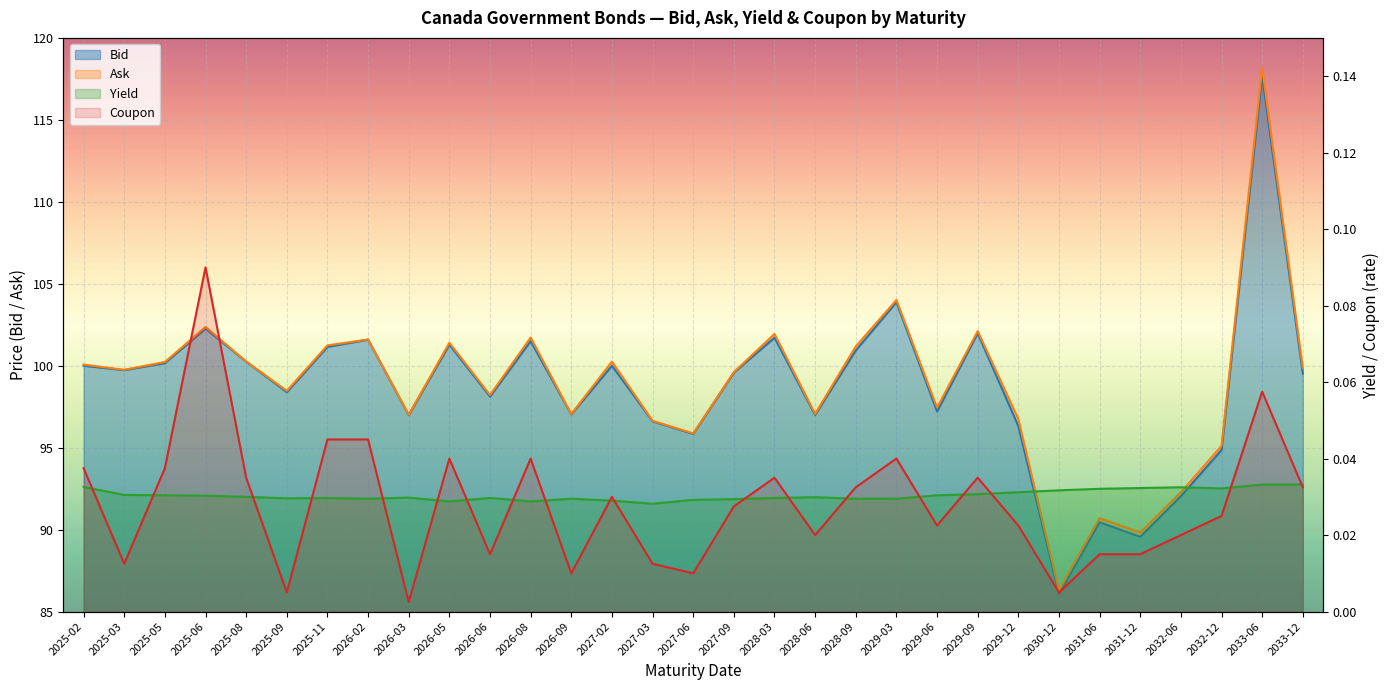

Reading left to right, what are all the values shown in this chart?

Ask: 2025-02=100.1	2025-03=99.8	2025-05=100.2	2025-06=102.4	2025-08=100.3	2025-09=98.5	2025-11=101.2	2026-02=101.6	2026-03=97.0	2026-05=101.4	2026-06=98.2	2026-08=101.7	2026-09=97.0	2027-02=100.2	2027-03=96.6	2027-06=95.9	2027-09=99.6	2028-03=101.9	2028-06=97.1	2028-09=101.2	2029-03=104.0	2029-06=97.4	2029-09=102.1	2029-12=96.8	2030-12=86.3	2031-06=90.7	2031-12=89.8	2032-06=92.3	2032-12=95.1	2033-06=118.2	2033-12=99.9
Bid: 2025-02=100.0	2025-03=99.7	2025-05=100.2	2025-06=102.3	2025-08=100.2	2025-09=98.4	2025-11=101.2	2026-02=101.6	2026-03=97.0	2026-05=101.3	2026-06=98.1	2026-08=101.5	2026-09=97.0	2027-02=100.0	2027-03=96.6	2027-06=95.8	2027-09=99.6	2028-03=101.7	2028-06=97.0	2028-09=100.9	2029-03=103.9	2029-06=97.2	2029-09=102.0	2029-12=96.3	2030-12=86.1	2031-06=90.5	2031-12=89.6	2032-06=92.0	2032-12=94.9	2033-06=117.7	2033-12=99.5
Yield: 2025-02=0.0	2025-03=0.0	2025-05=0.0	2025-06=0.0	2025-08=0.0	2025-09=0.0	2025-11=0.0	2026-02=0.0	2026-03=0.0	2026-05=0.0	2026-06=0.0	2026-08=0.0	2026-09=0.0	2027-02=0.0	2027-03=0.0	2027-06=0.0	2027-09=0.0	2028-03=0.0	2028-06=0.0	2028-09=0.0	2029-03=0.0	2029-06=0.0	2029-09=0.0	2029-12=0.0	2030-12=0.0	2031-06=0.0	2031-12=0.0	2032-06=0.0	2032-12=0.0	2033-06=0.0	2033-12=0.0
Coupon: 2025-02=0.0	2025-03=0.0	2025-05=0.0	2025-06=0.1	2025-08=0.0	2025-09=0.0	2025-11=0.0	2026-02=0.0	2026-03=0.0	2026-05=0.0	2026-06=0.0	2026-08=0.0	2026-09=0.0	2027-02=0.0	2027-03=0.0	2027-06=0.0	2027-09=0.0	2028-03=0.0	2028-06=0.0	2028-09=0.0	2029-03=0.0	2029-06=0.0	2029-09=0.0	2029-12=0.0	2030-12=0.0	2031-06=0.0	2031-12=0.0	2032-06=0.0	2032-12=0.0	2033-06=0.1	2033-12=0.0